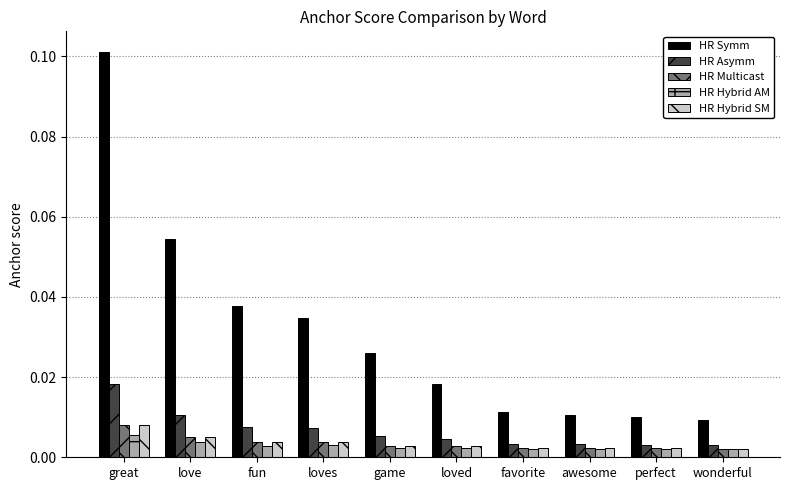

At which label does HR Symm reach its minimum?

wonderful